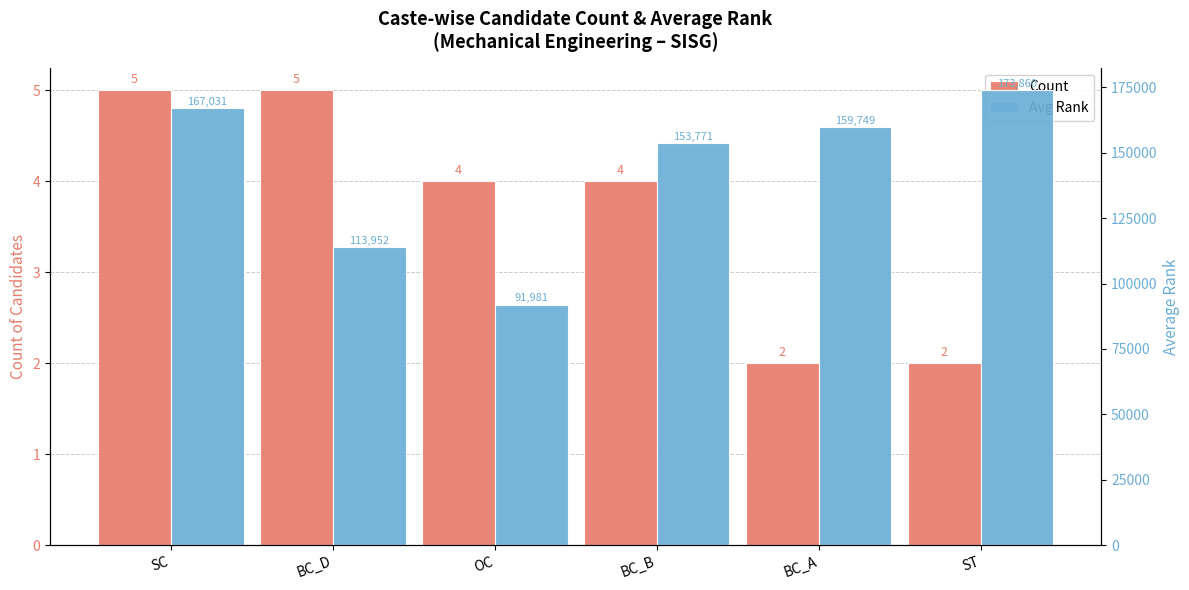

Which has a higher value, BC_B or ST?

BC_B